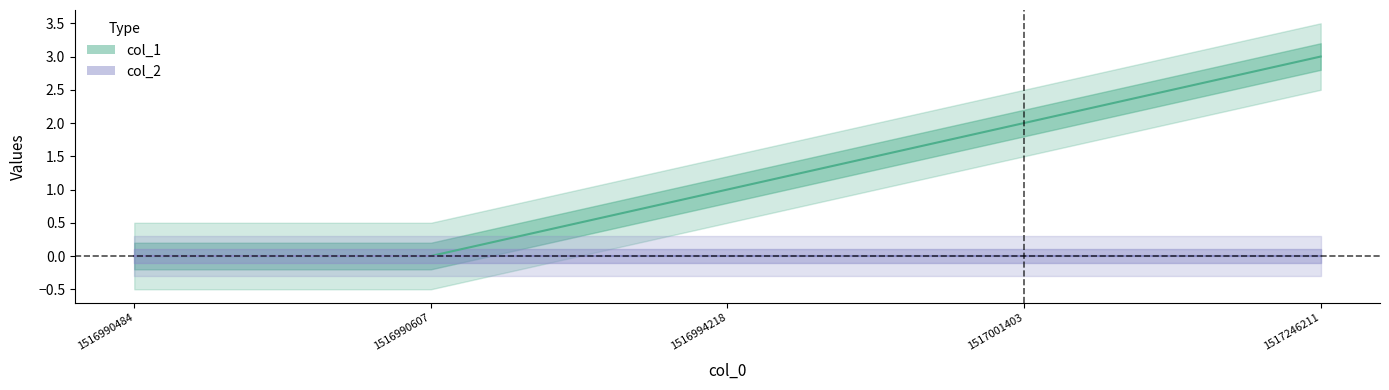

Approximately how many times larger is the value at 1516994218 compared to 1517001403?

0.5